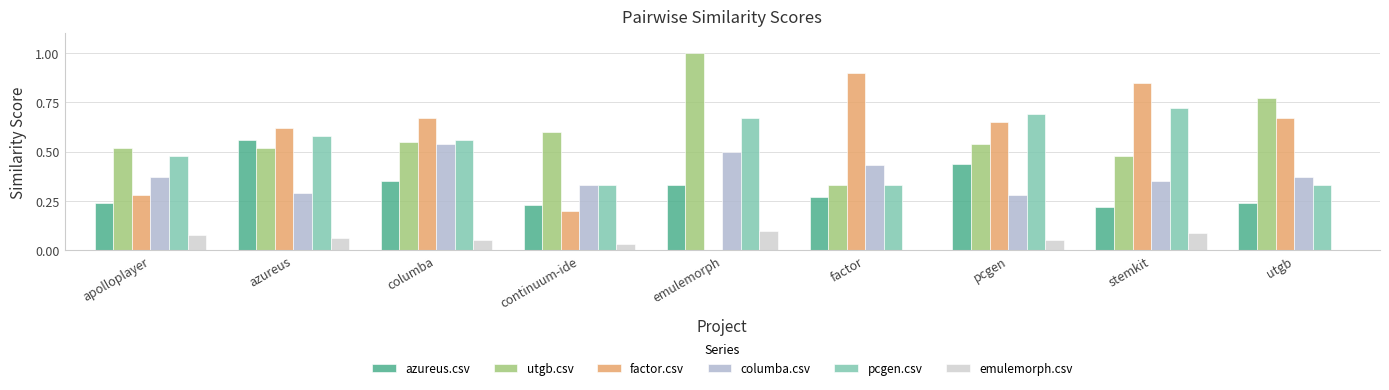

At which category does the chart reach its peak across all series?

emulemorph